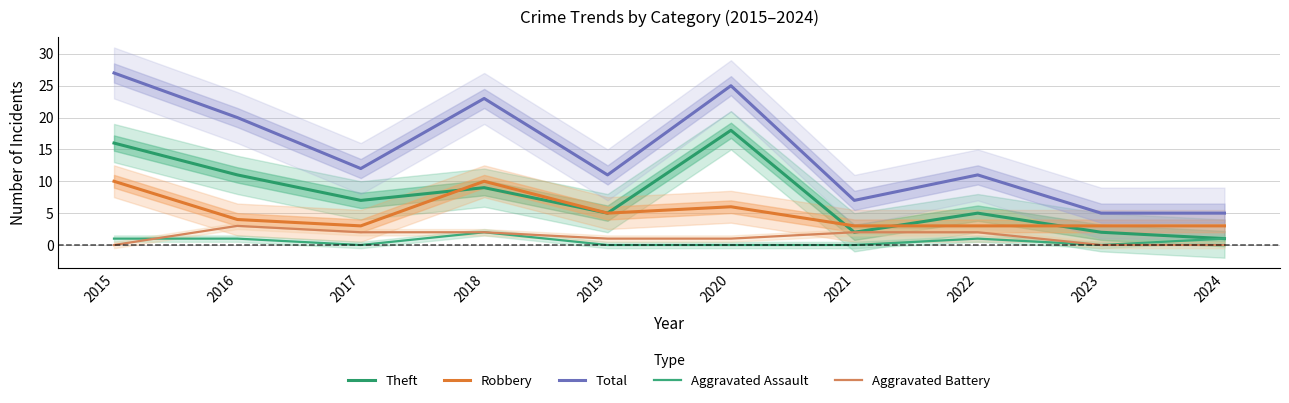

Between which two adjacent categories do Robbery and Theft first intersect?

2017 and 2018